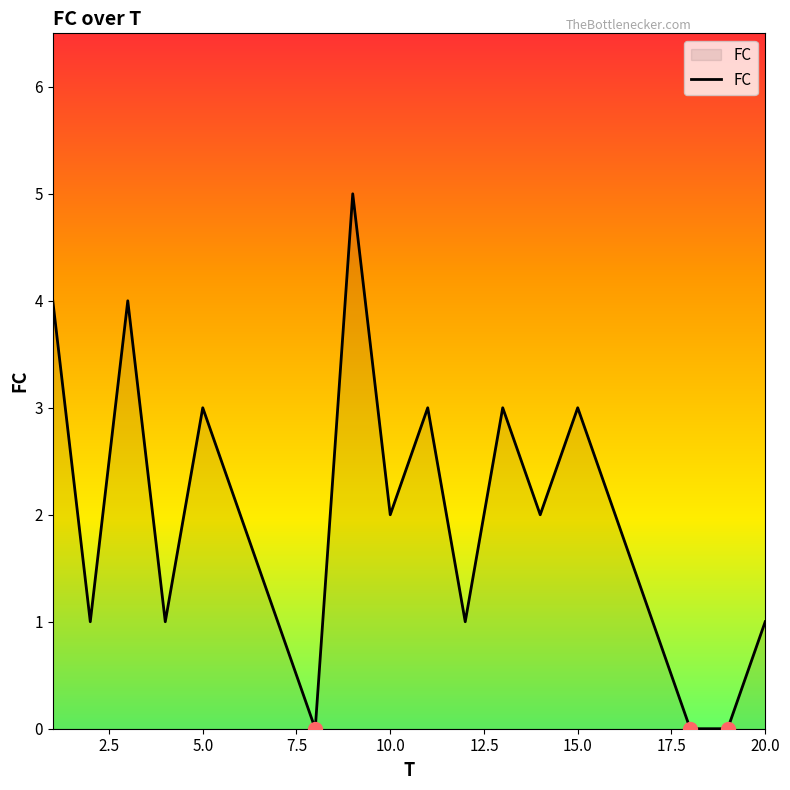

How many lines are shown in the chart?

1